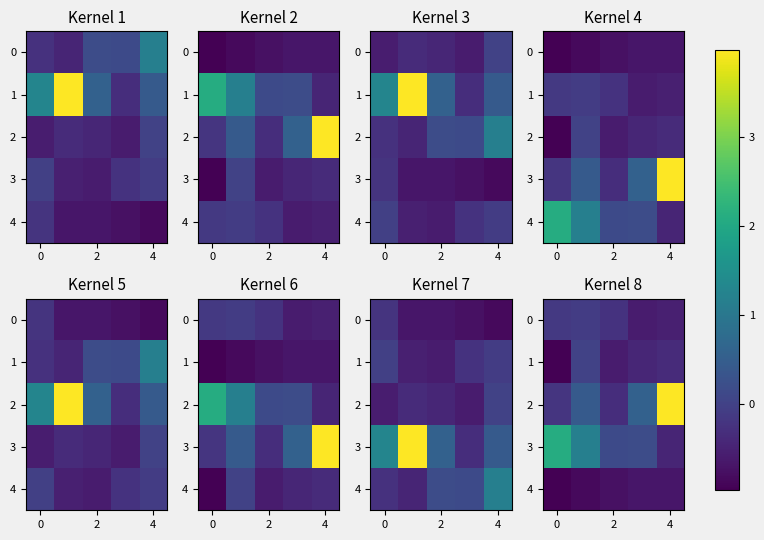

What is the minimum value for 1?

-1.0